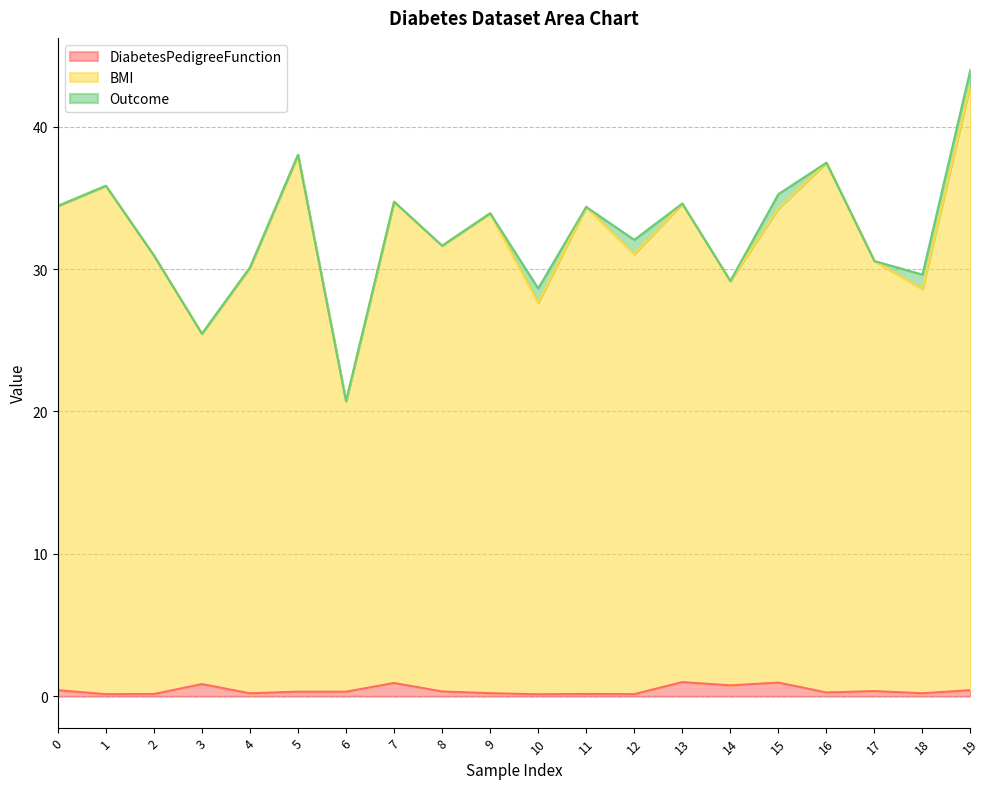

Which label corresponds to the largest value in the chart?

19